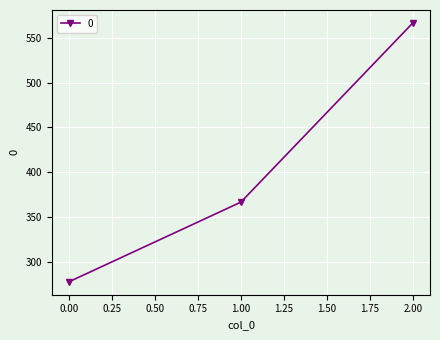

What is the sum of all values?

1211.1